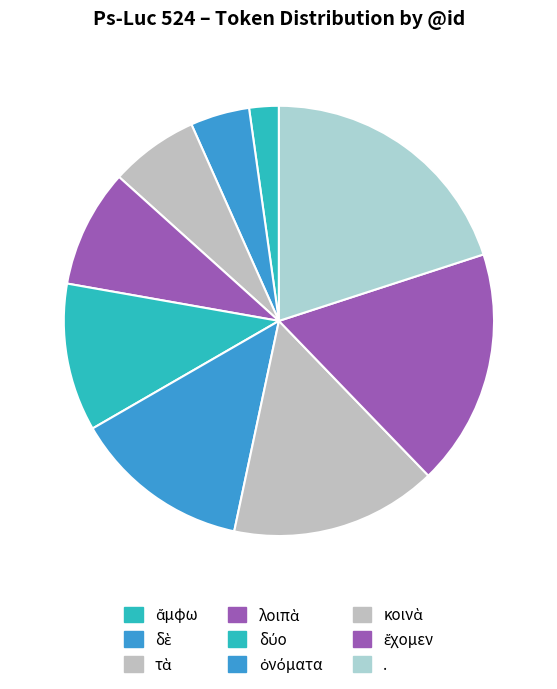

How many slices are in this pie chart?

9